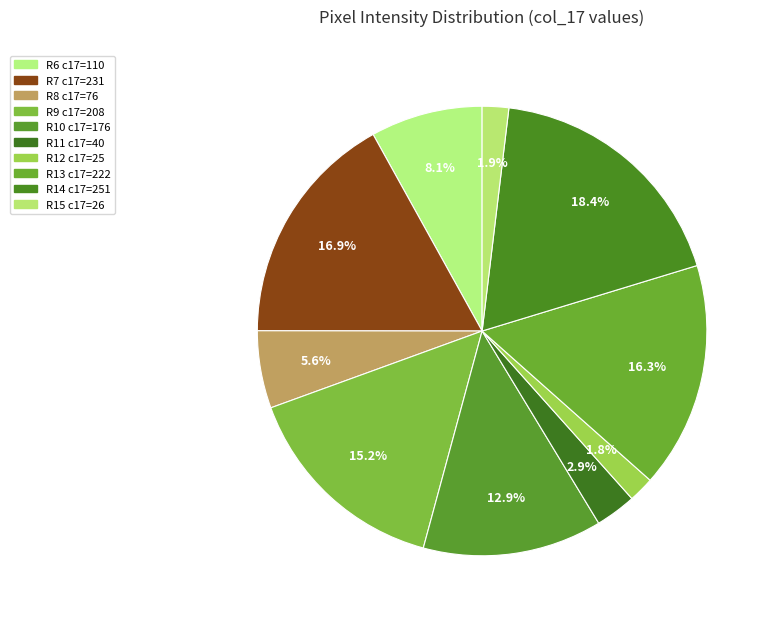

Is there any slice that represents more than half of the pie?

No